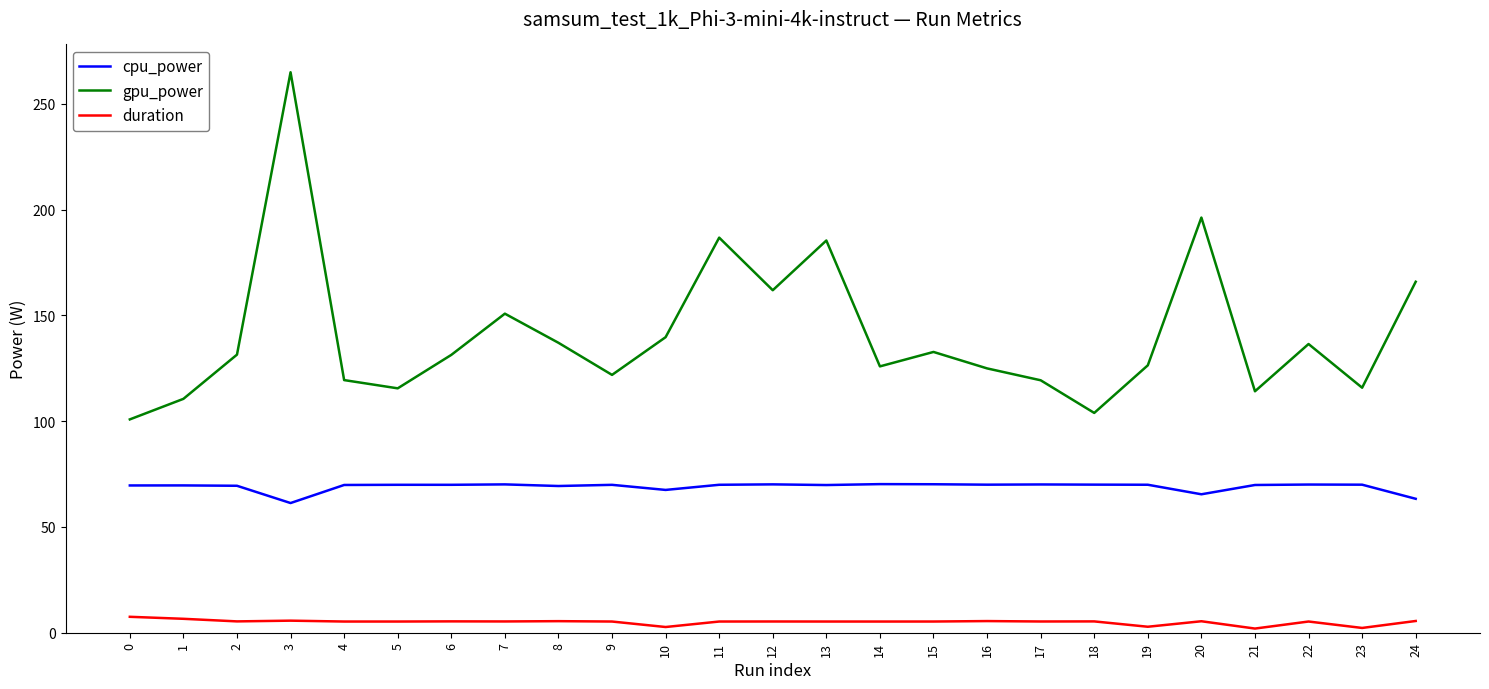

True or false: duration and gpu_power intersect in this chart.

False